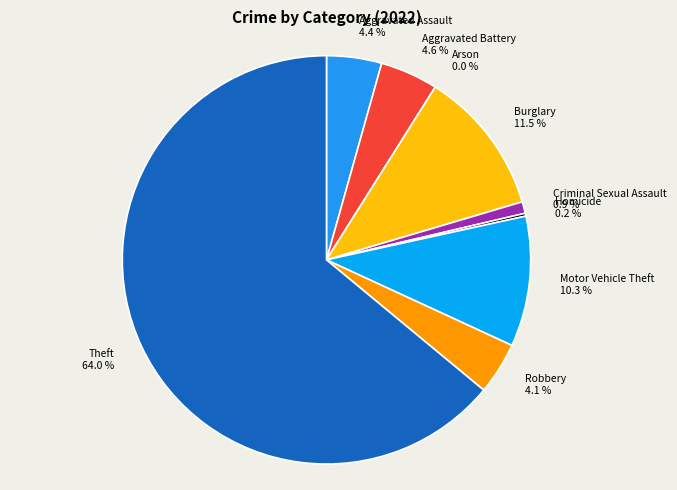

What is the smallest slice in the pie chart?

Arson